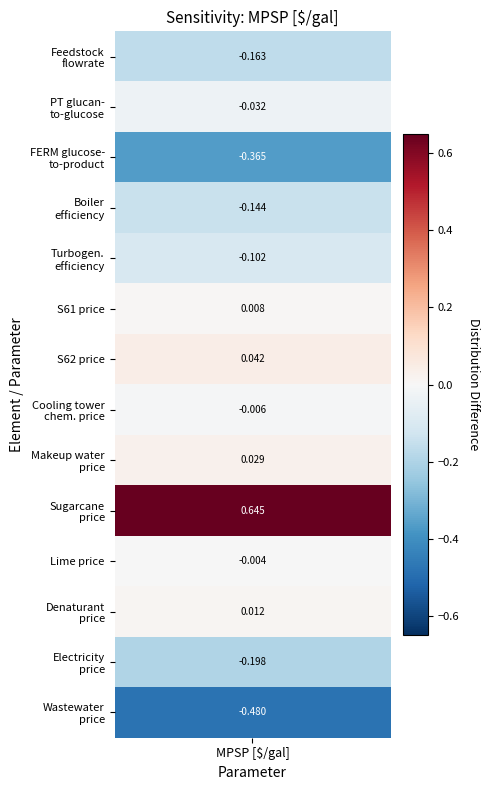

Read the value at Stream-ww|Wastewater price [-].

-0.5